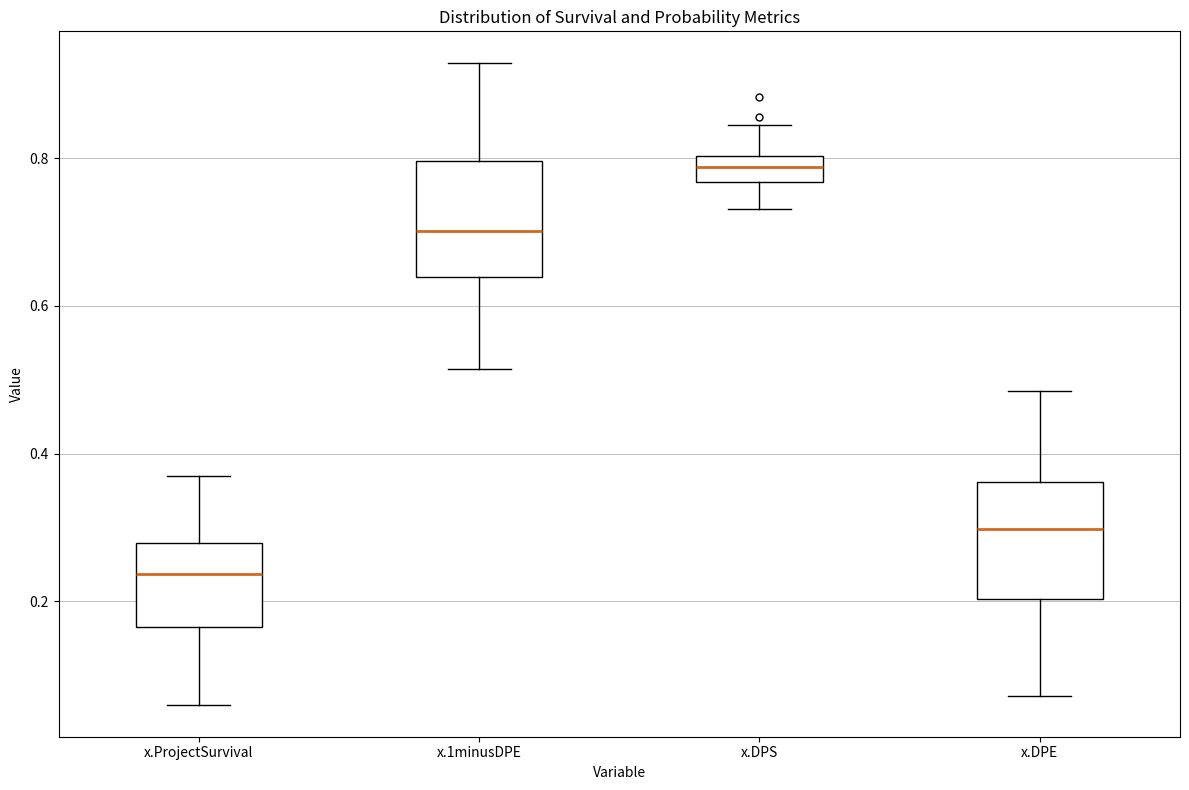

Reading left to right, read every box against the y-axis: the position of its median line, the range the box covers, and the ends of its whiskers. The values are not printed on the chart, so give them approximately, as read against the axis.

x.ProjectSurvival: median 0.24, box 0.16 to 0.28, whiskers 0.06 to 0.36
x.1minusDPE: median 0.70, box 0.64 to 0.80, whiskers 0.52 to 0.92
x.DPS: median 0.78, box 0.76 to 0.80, whiskers 0.74 to 0.84
x.DPE: median 0.30, box 0.20 to 0.36, whiskers 0.08 to 0.48